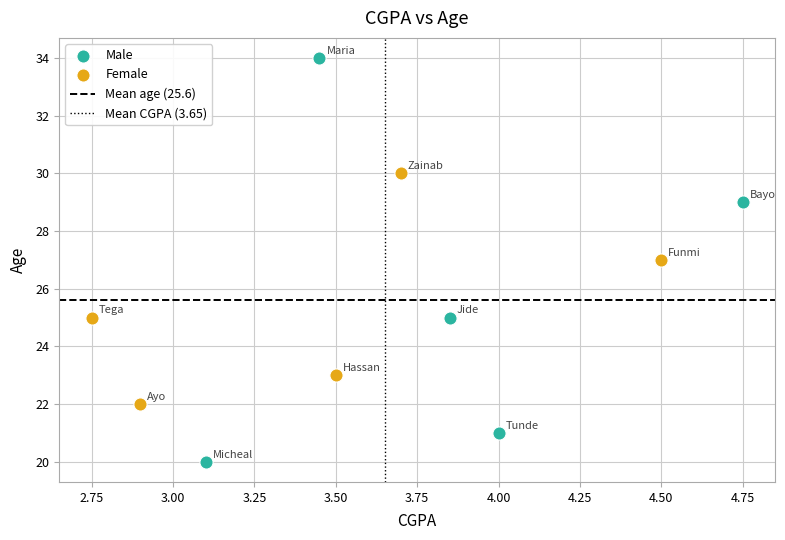

Which series contains the lowest Y value?

Male